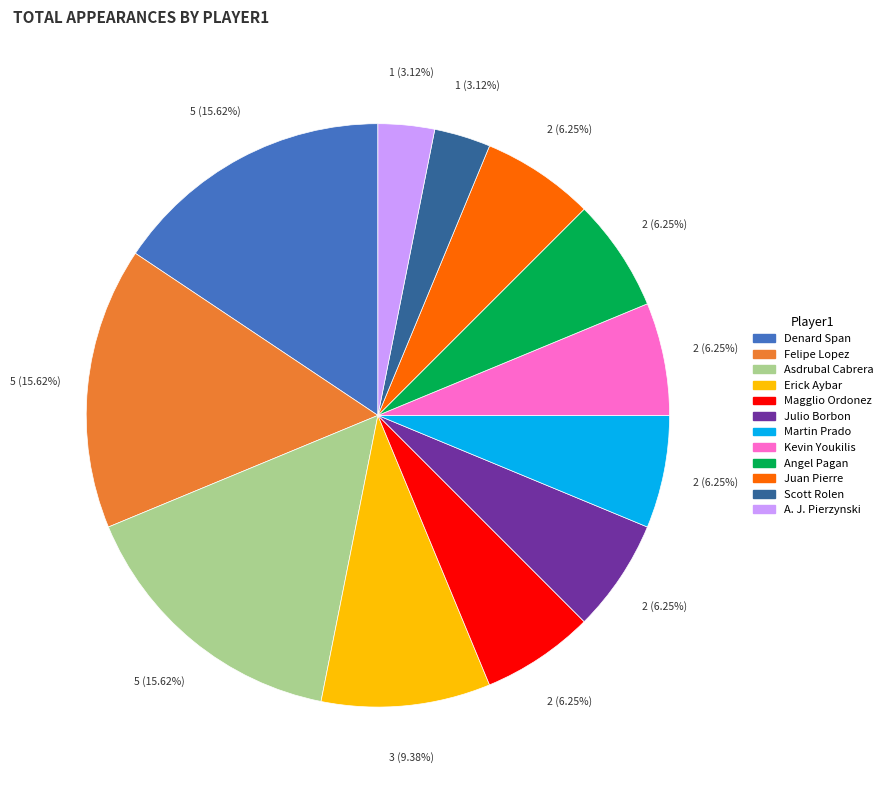

Is there a majority slice in this chart?

No